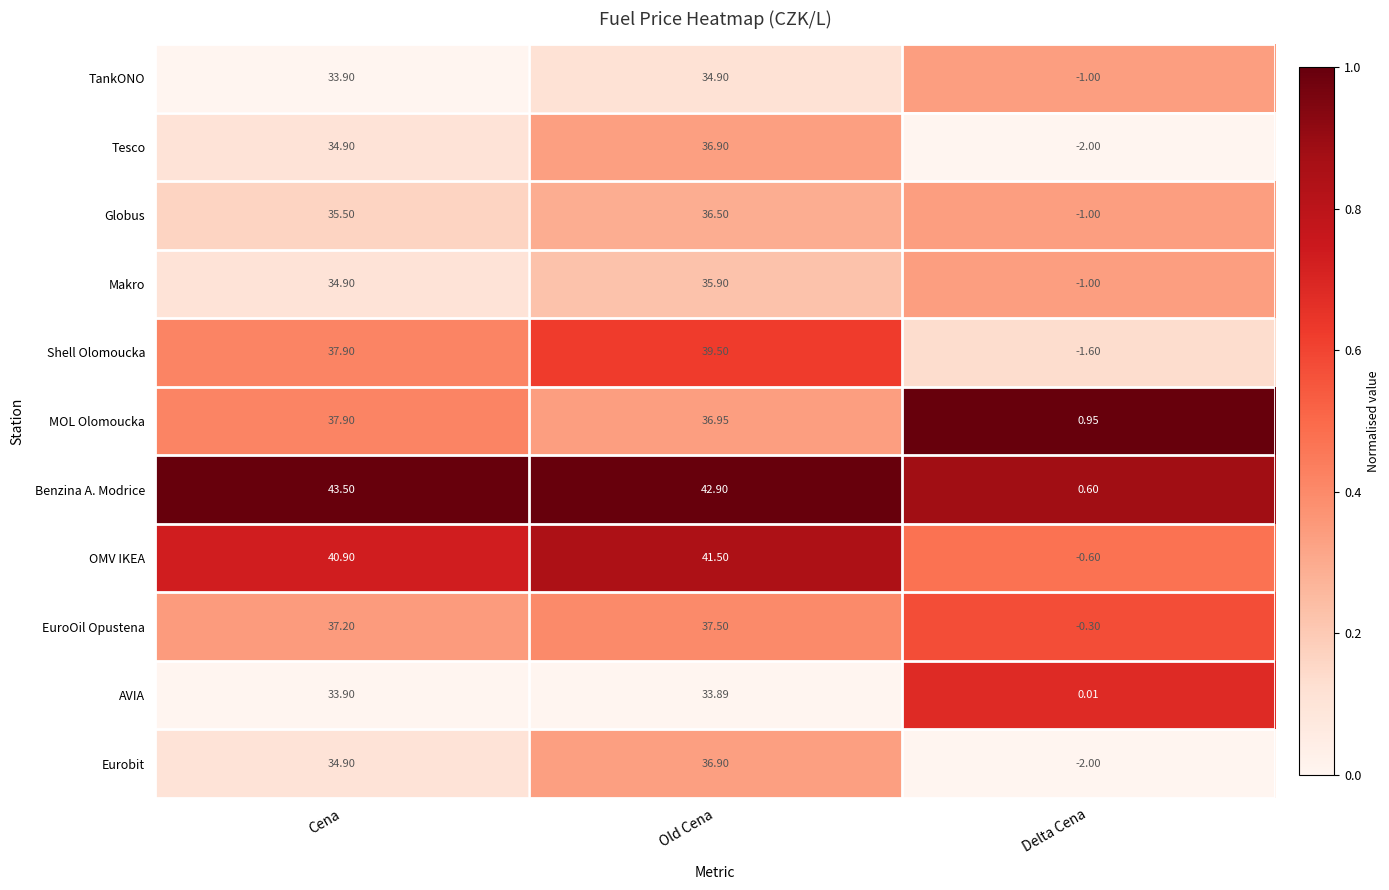

Rank the categories by Benzina A. Modrice value from lowest to highest.

Delta Cena, Old Cena, Cena